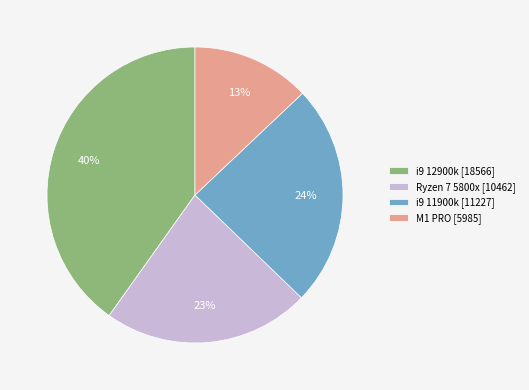

Between Ryzen 7 5800x and i9 12900k, which is larger?

i9 12900k